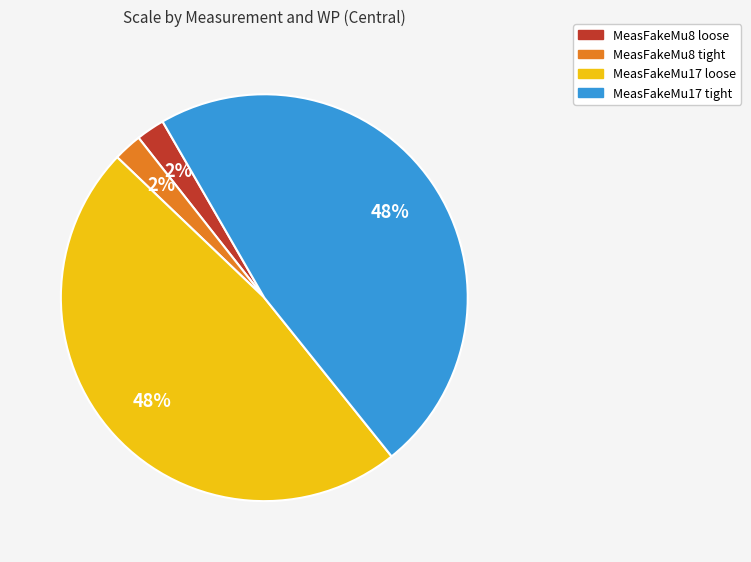

Does MeasFakeMu8 loose represent more than half of the total?

No